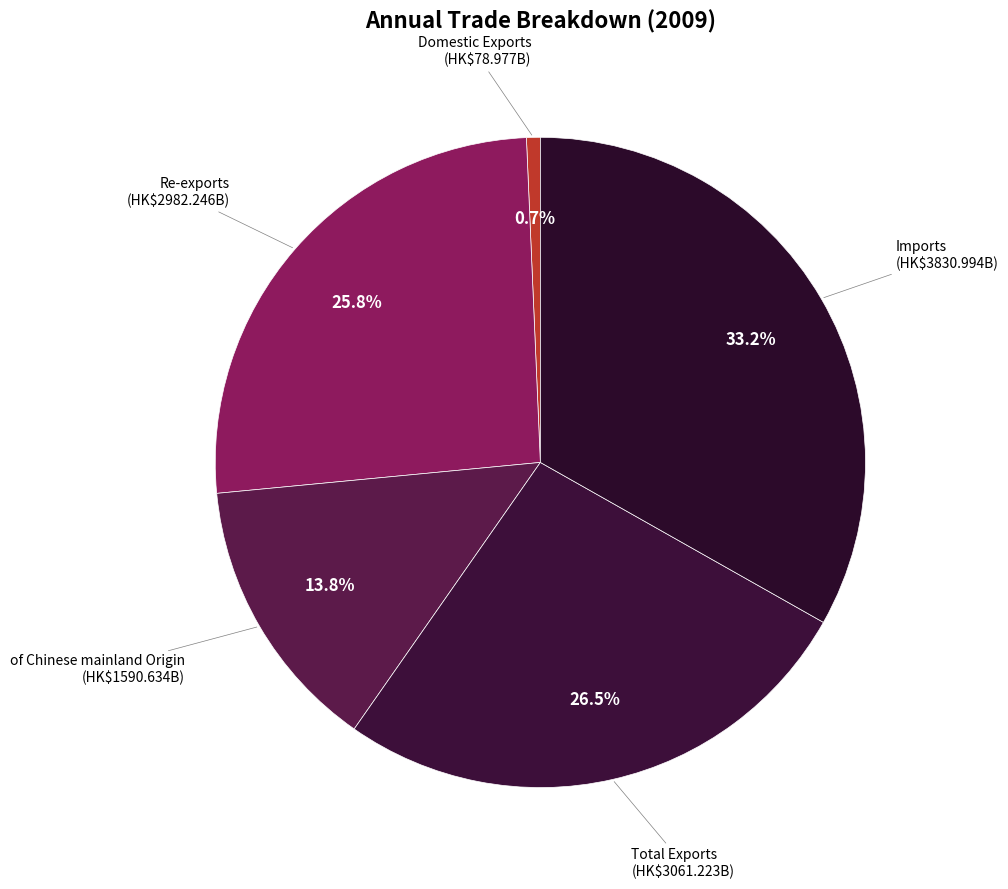

How many segments does this pie chart have?

5